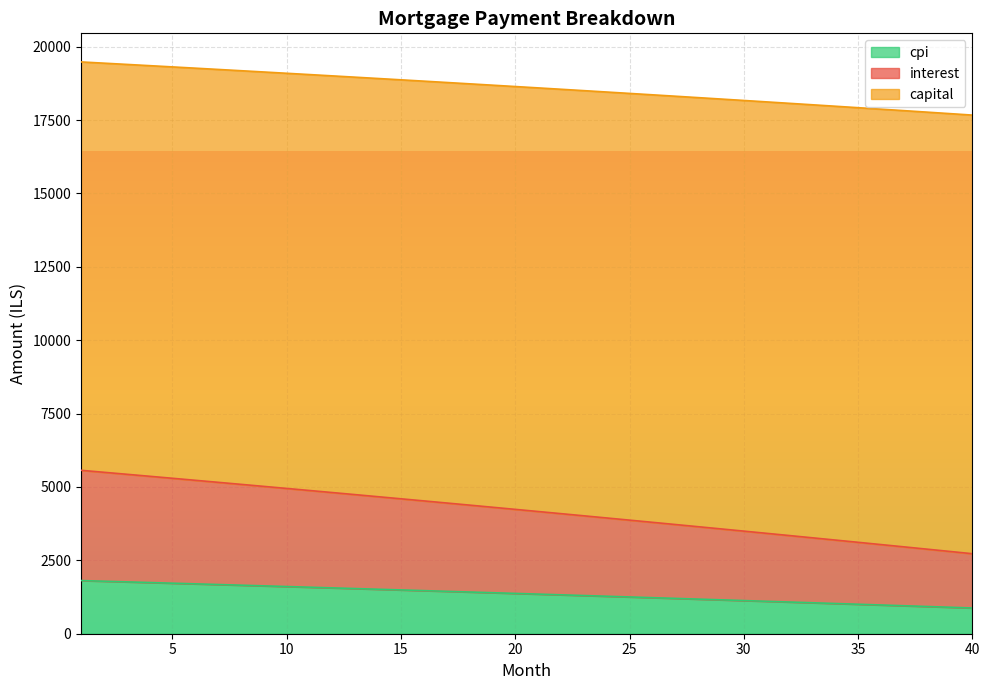

What is the minimum value shown in the chart?

876.8